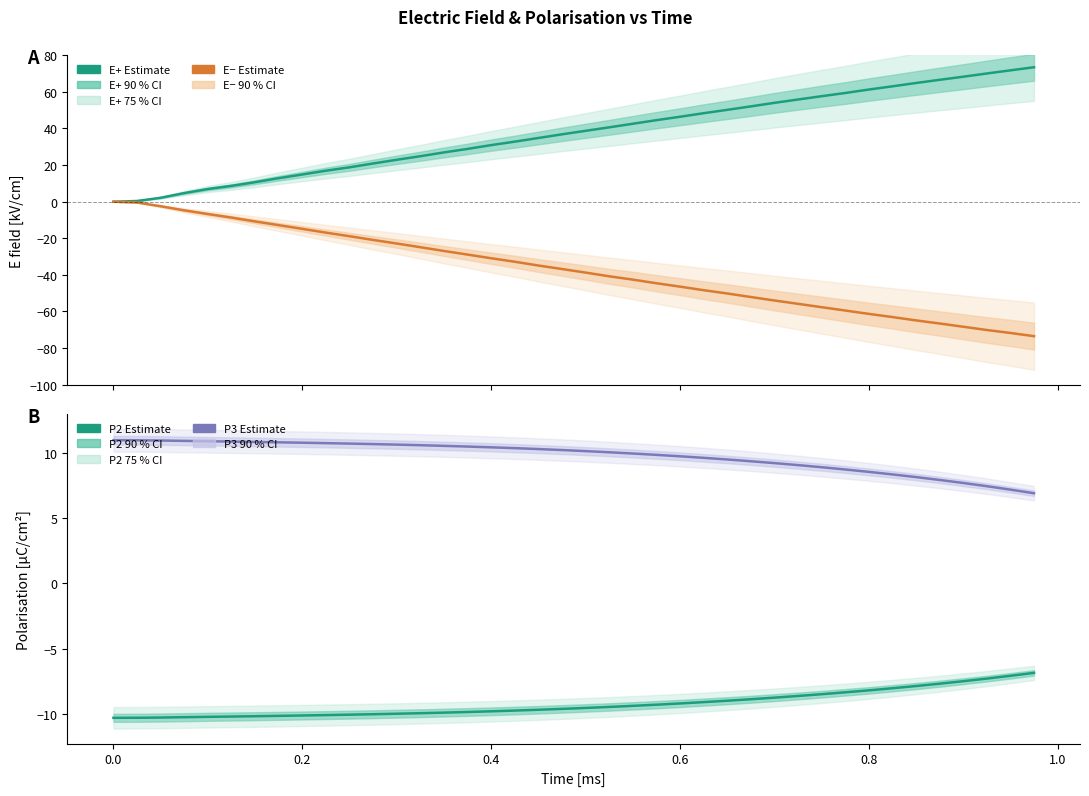

Reading left to right, transcribe all the data shown in this chart.

E+ estimate: -0.1	0.3	2.0	4.6	6.8	8.5	10.5	12.7	14.8	16.8	18.7	20.8	22.8	24.7	26.8	28.7	30.8	32.7	34.7	36.7	38.6	40.5	42.4	44.4	46.2	48.2	50.0	51.9	53.8	55.7	57.5	59.2	61.1	62.9	64.7	66.4	68.1	69.9	71.6	73.3
E− estimate: -0.1	-0.5	-2.6	-4.8	-6.8	-8.8	-10.9	-12.9	-14.9	-17.0	-18.9	-21.0	-22.9	-24.9	-27.0	-28.9	-30.9	-32.8	-34.9	-36.8	-38.8	-40.8	-42.6	-44.6	-46.4	-48.4	-50.2	-52.1	-54.0	-55.8	-57.7	-59.5	-61.3	-63.0	-64.9	-66.6	-68.3	-70.1	-71.7	-73.5
P2 estimate: -10.3	-10.3	-10.3	-10.3	-10.2	-10.2	-10.2	-10.2	-10.1	-10.1	-10.1	-10.0	-10.0	-10.0	-9.9	-9.9	-9.8	-9.8	-9.7	-9.6	-9.6	-9.5	-9.4	-9.3	-9.2	-9.1	-9.0	-8.9	-8.8	-8.6	-8.5	-8.4	-8.2	-8.1	-7.9	-7.7	-7.5	-7.3	-7.1	-6.9
P3 estimate: 11.0	11.0	11.0	11.0	10.9	10.9	10.9	10.8	10.8	10.8	10.7	10.7	10.7	10.6	10.6	10.5	10.5	10.4	10.3	10.3	10.2	10.1	10.0	9.9	9.8	9.7	9.5	9.4	9.2	9.1	8.9	8.8	8.6	8.4	8.2	8.0	7.7	7.5	7.2	6.9